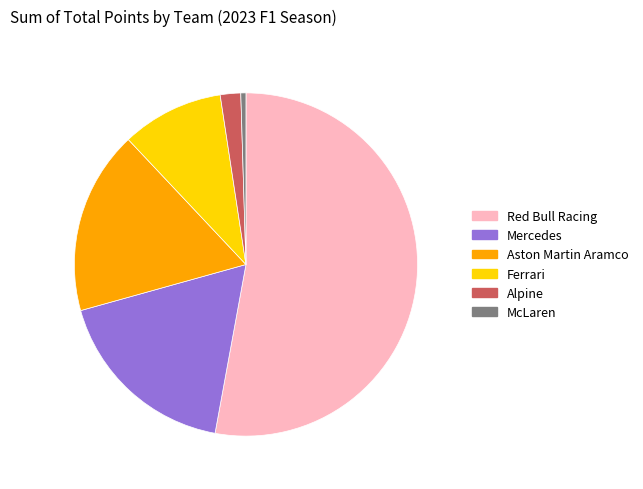

Is Red Bull Racing the majority of the pie?

Yes